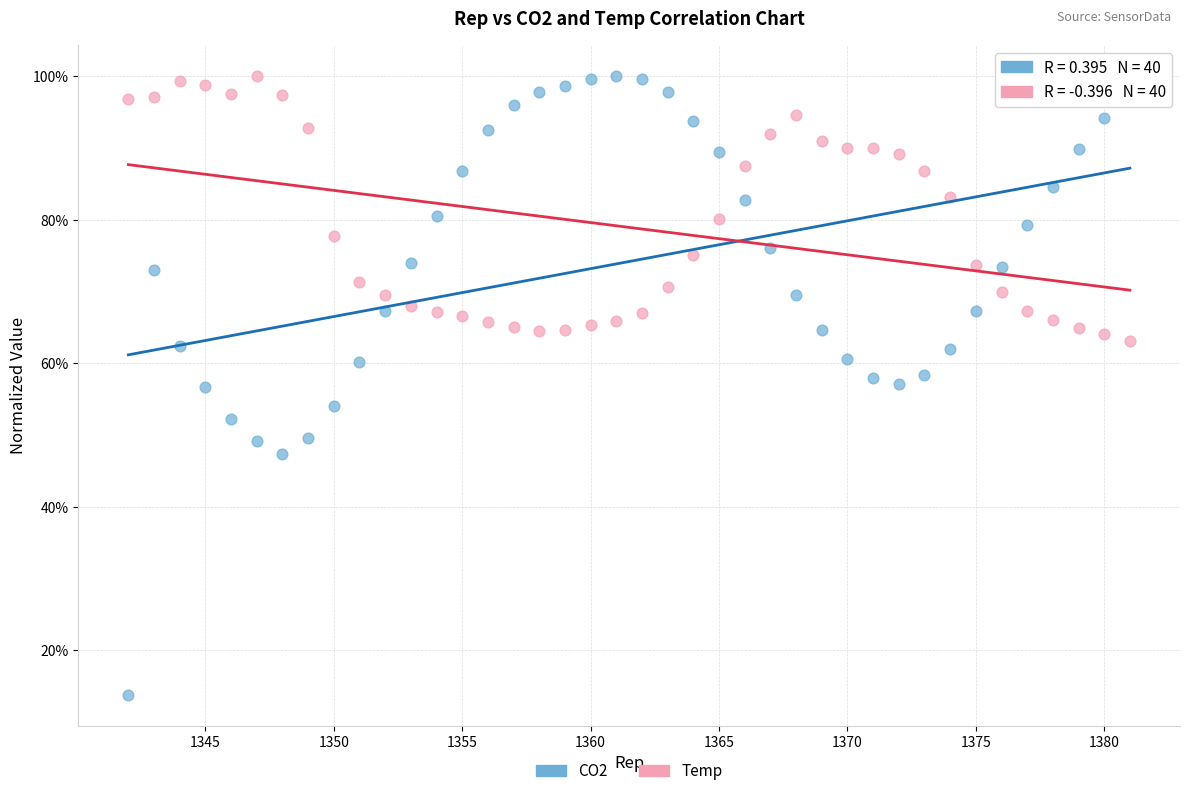

What are all the series names shown in the legend?

CO2, Temp